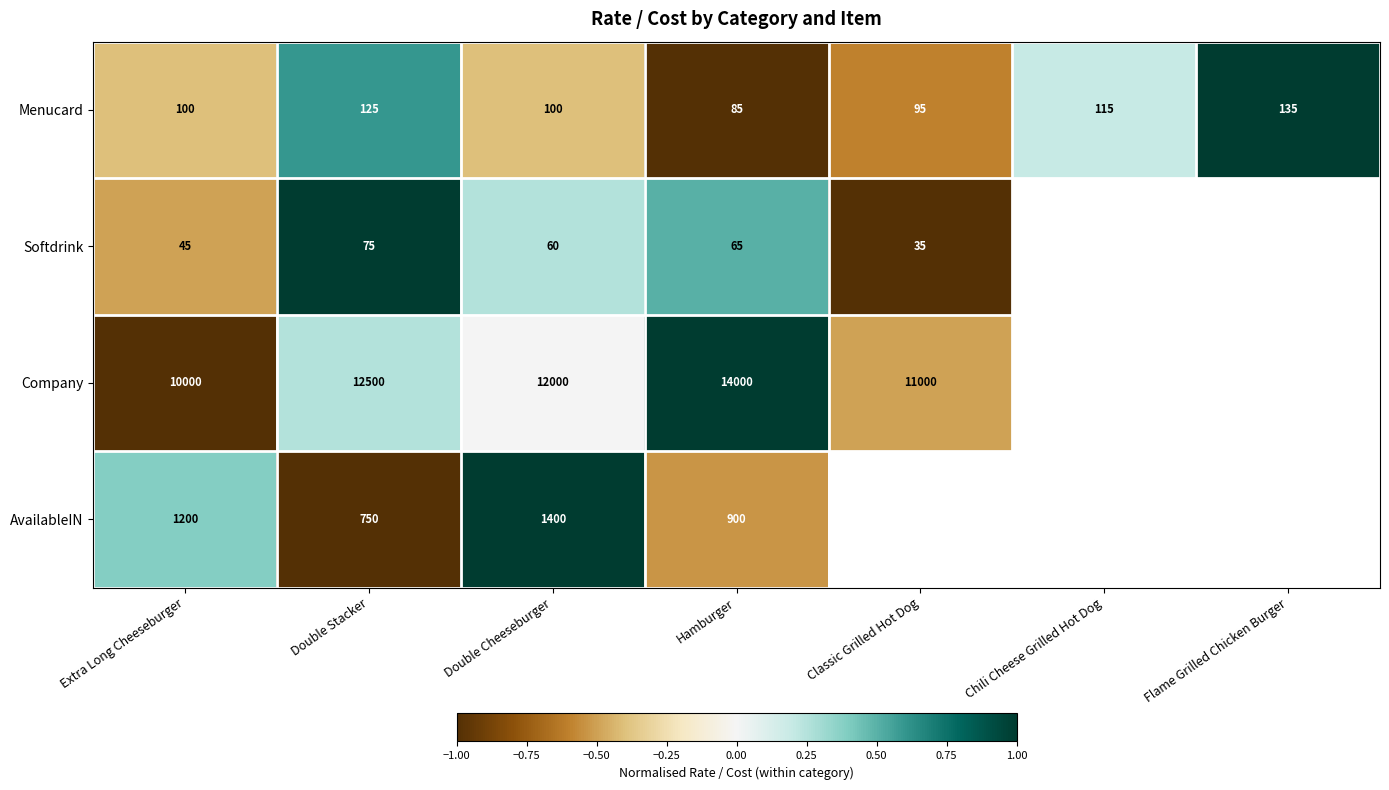

Is the value of Company at Hamburger greater than the value of Menucard at Classic Grilled Hot Dog?

Yes